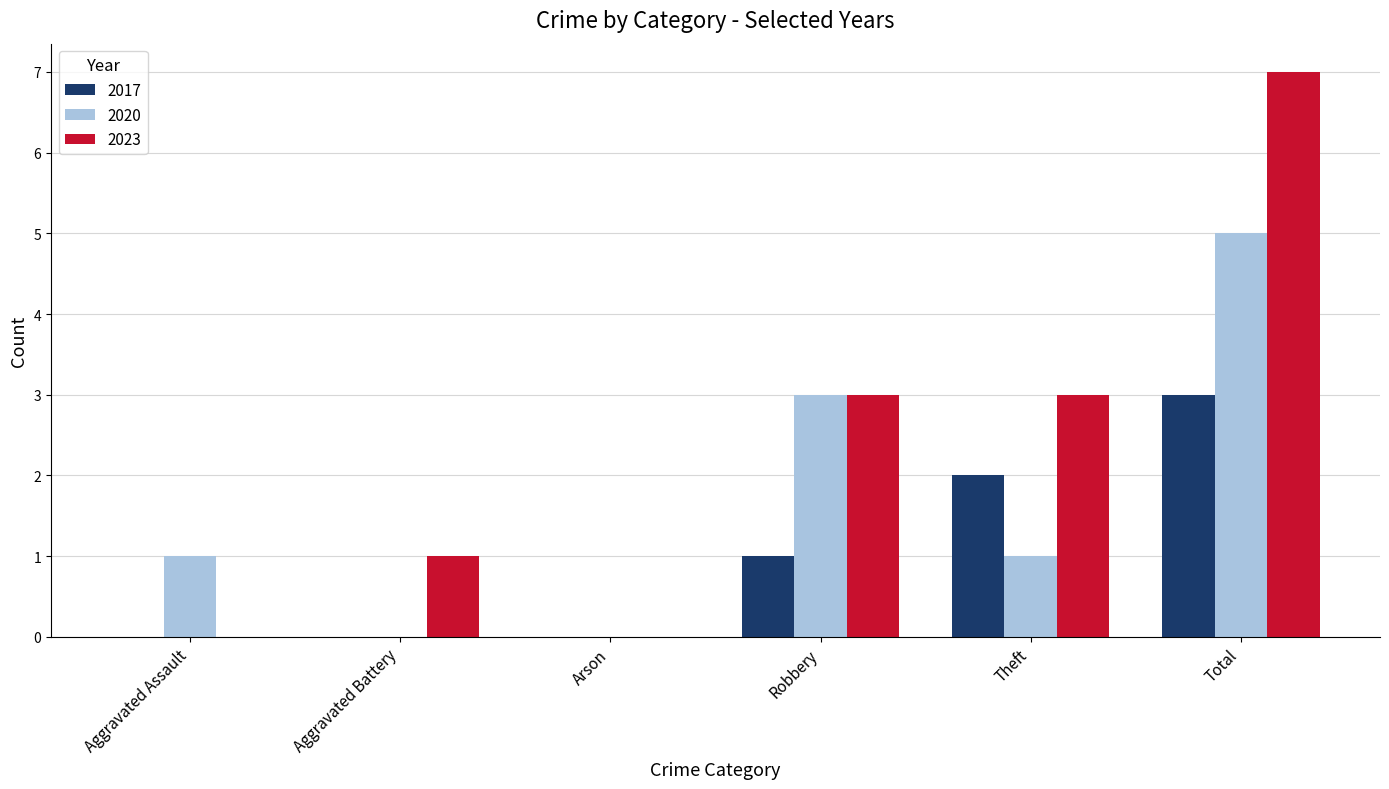

How many data points does each series have?

6